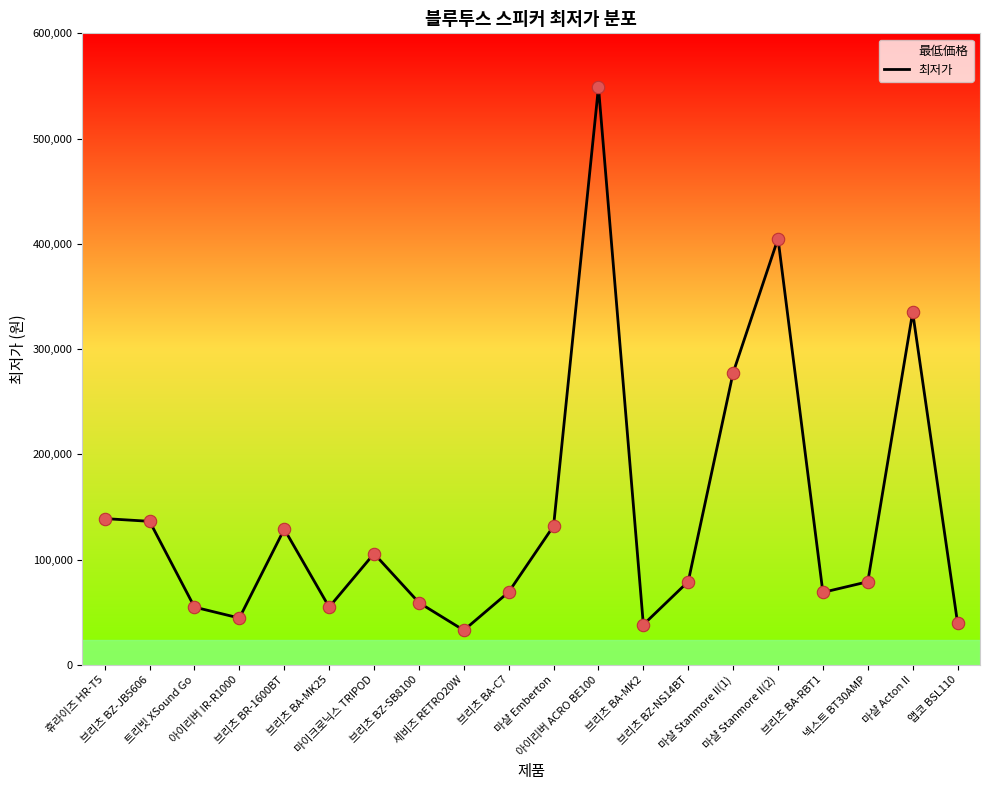

Between 브리츠 BA-C7 and 마이크로닉스 TRIPOD, which is larger?

마이크로닉스 TRIPOD